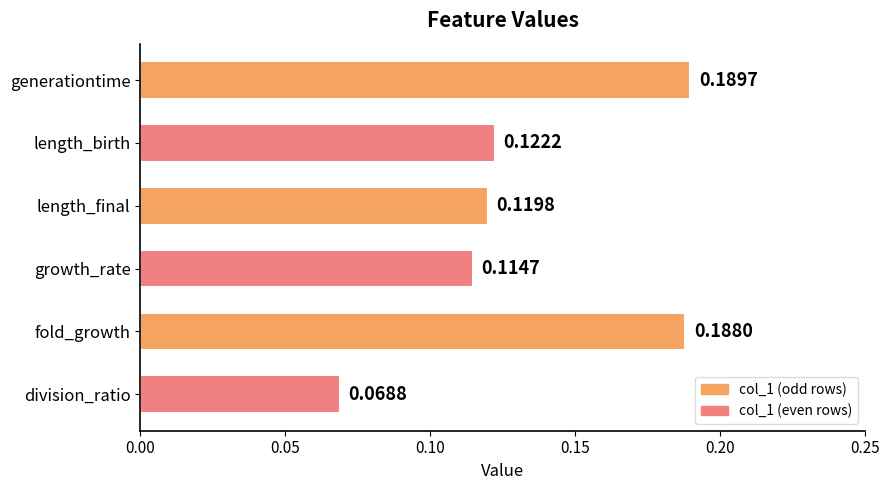

Rank the categories by value from highest to lowest.

generationtime, fold_growth, length_birth, length_final, growth_rate, division_ratio